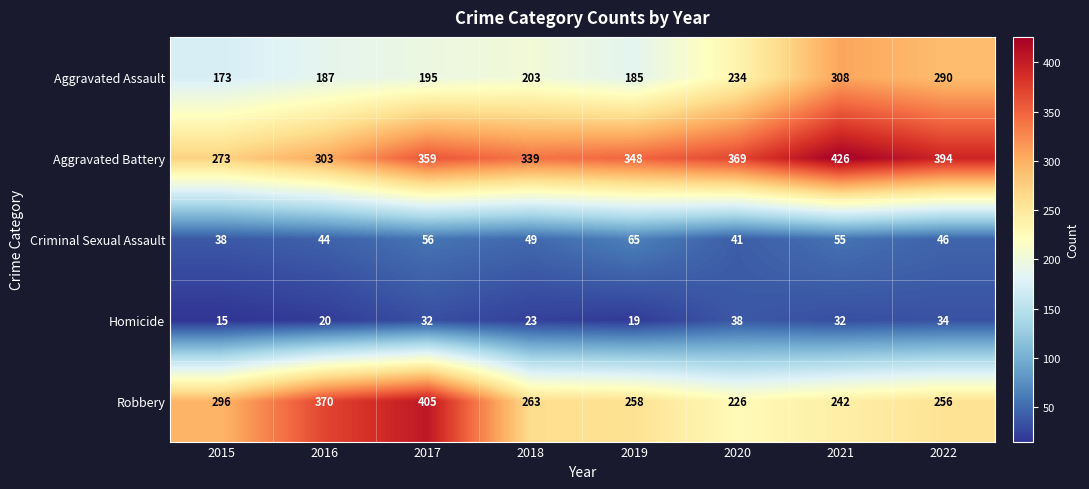

Where is Aggravated Battery nearest to the value 349?

2019